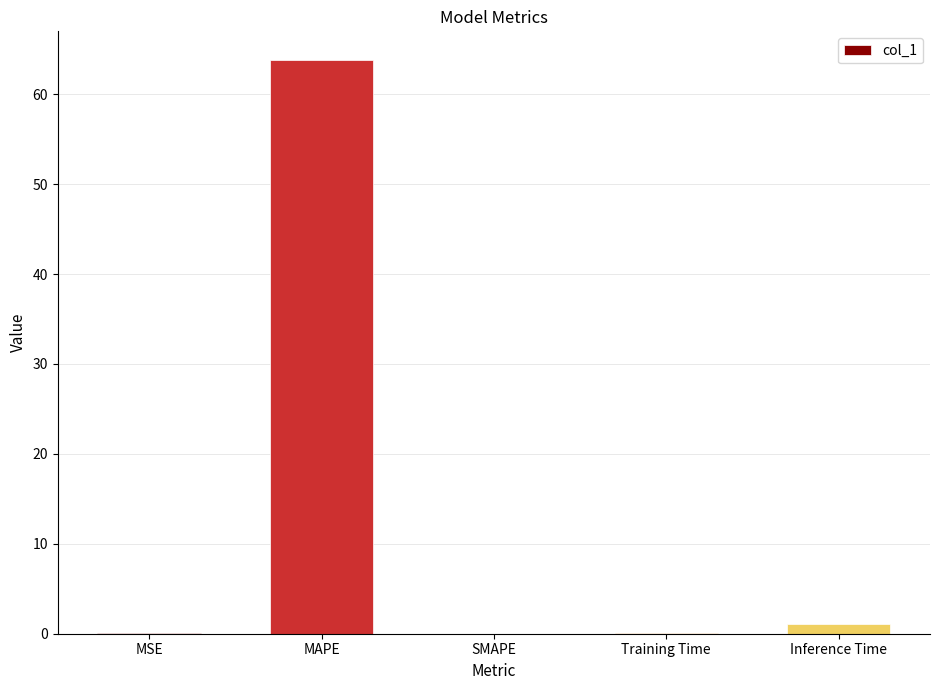

What is the sum of all values?

65.0